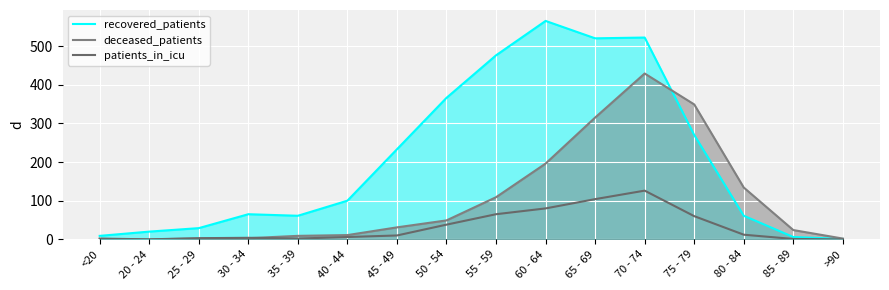

Reading right to left, list all the values displayed in this chart.

recovered_patients: 1	6	61	270	522	520	565	476	366	233	100	61	65	29	20	9
deceased_patients: 2	24	134	349	429	315	196	109	49	31	11	9	3	2	0	1
patients_in_icu: 0	1	12	60	126	104	80	65	38	10	6	2	4	3	0	2